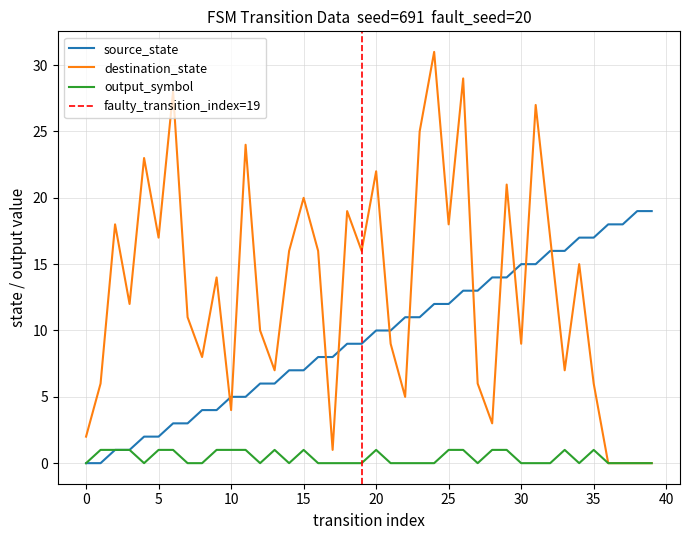

The value of source_state at 11 is 7. True or false?

False